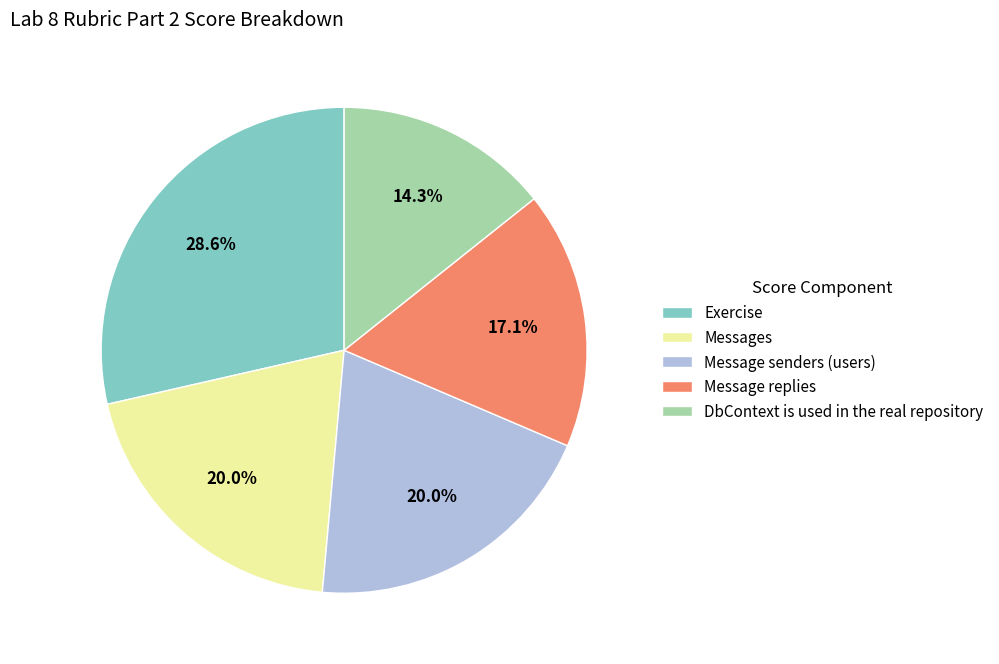

Which has a higher value, DbContext is used in the real repository or Message replies?

Message replies